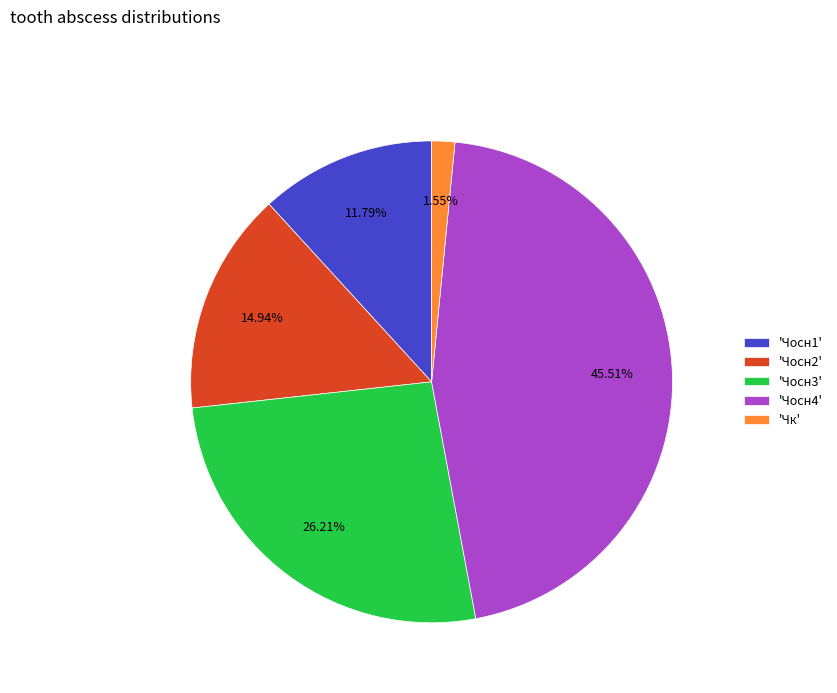

Rank the categories by value from highest to lowest.

'Чосн4', 'Чосн3', 'Чосн2', 'Чосн1', 'Чк'